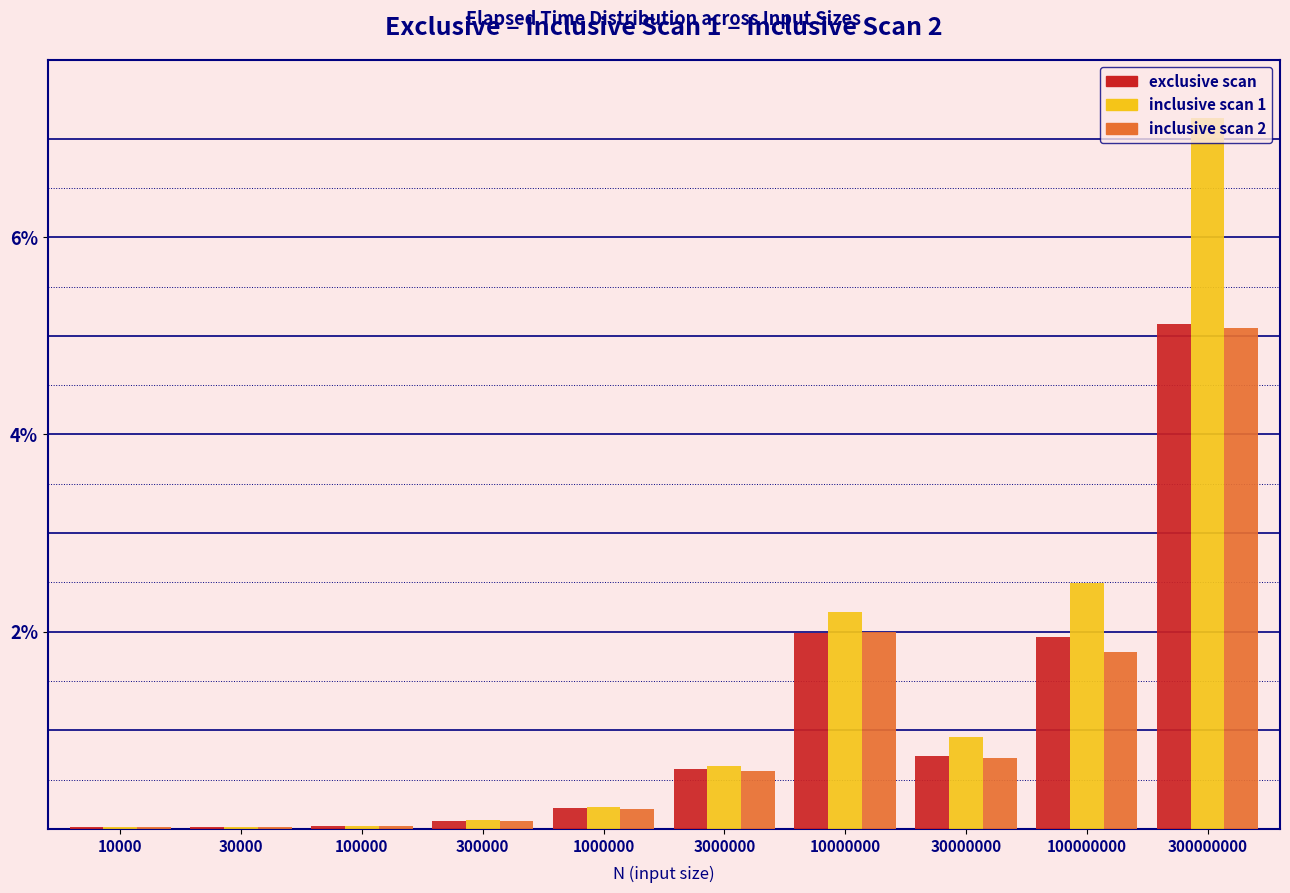

What are all the series names shown in the legend?

exclusive scan, inclusive scan 1, inclusive scan 2